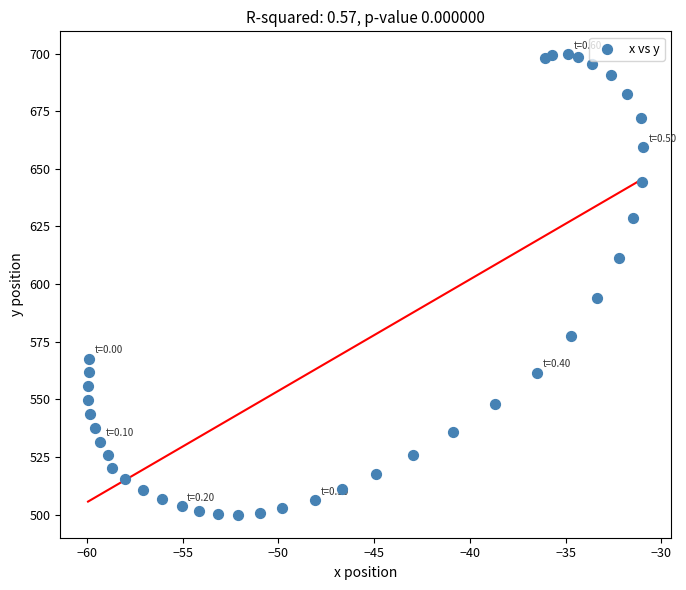

What is the range of X values (max minus min)?

29.0